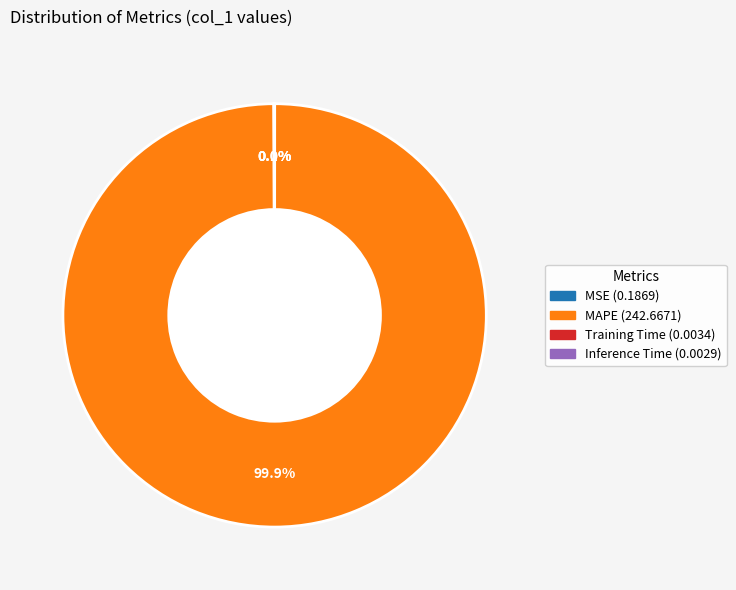

Is there a majority slice in this chart?

Yes